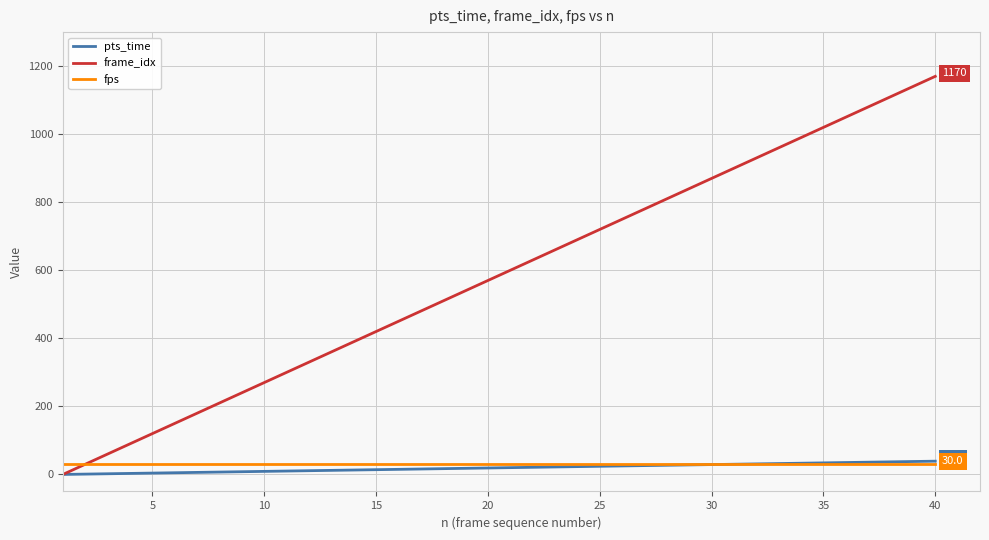

What is the highest value of the frame_idx series?

1170